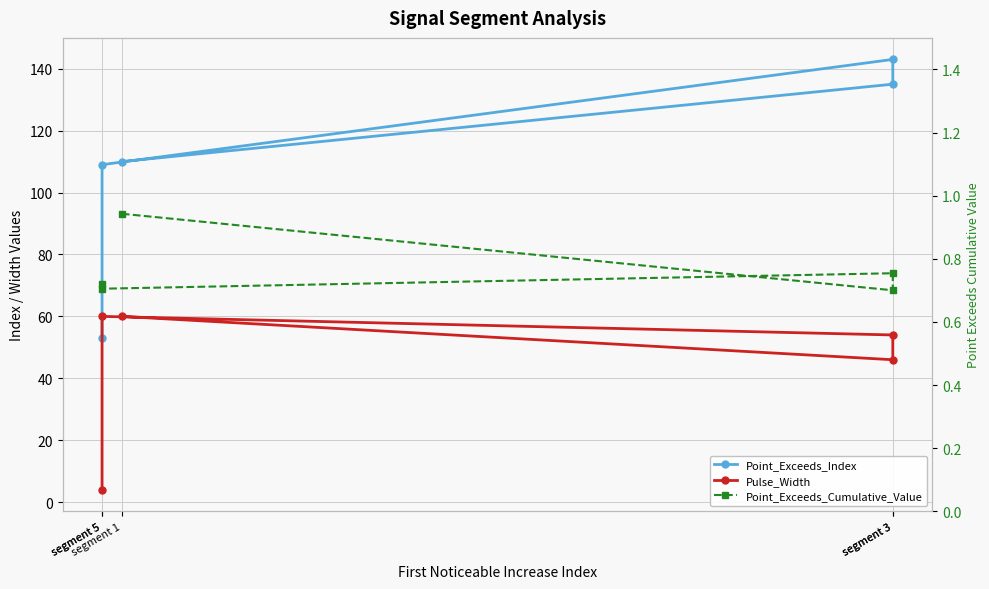

Reading left to right, transcribe all the data shown in this chart.

Point_Exceeds_Index: segment 1=110.0	segment 3=135.0	segment 3=143.0	segment 5=109.0	segment 5=53.0
Pulse_Width: segment 1=60.0	segment 3=46.0	segment 3=54.0	segment 5=60.0	segment 5=4.0
Point_Exceeds_Cumulative_Value: segment 1=0.9	segment 3=0.7	segment 3=0.8	segment 5=0.7	segment 5=0.7